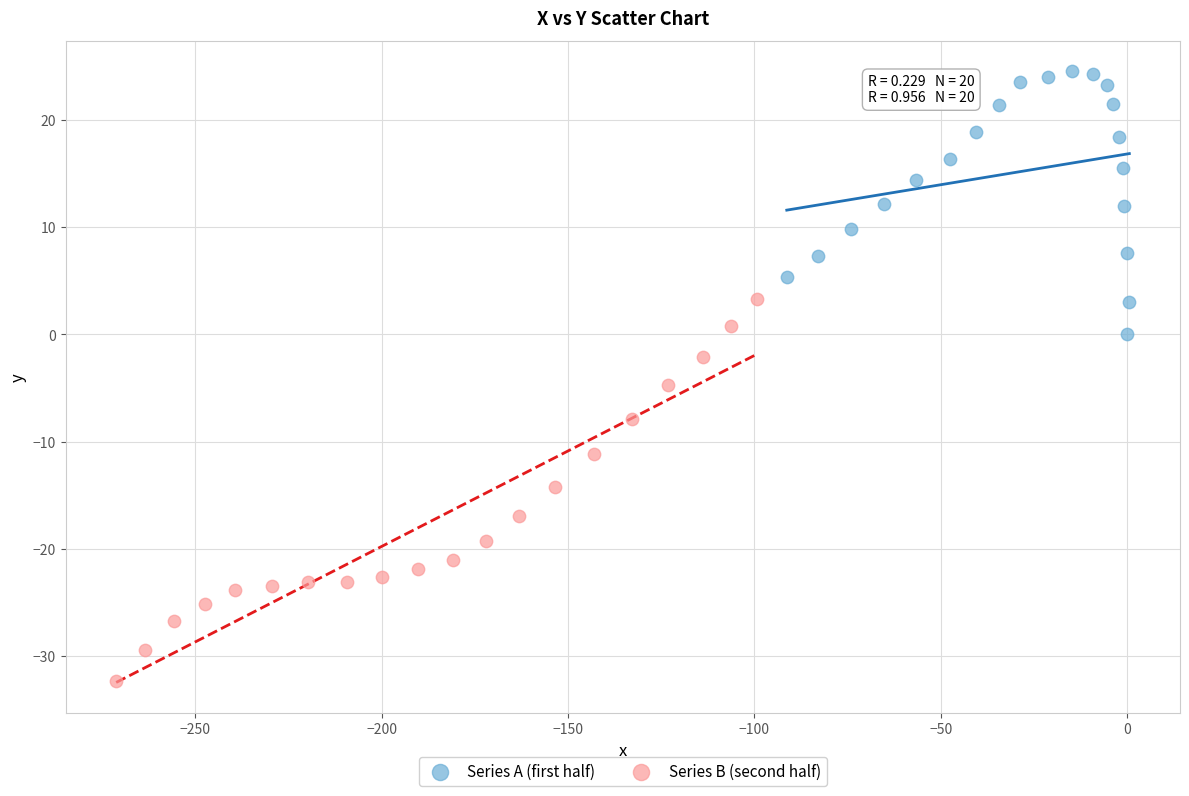

Which series reaches the maximum Y coordinate?

Series A (first half)